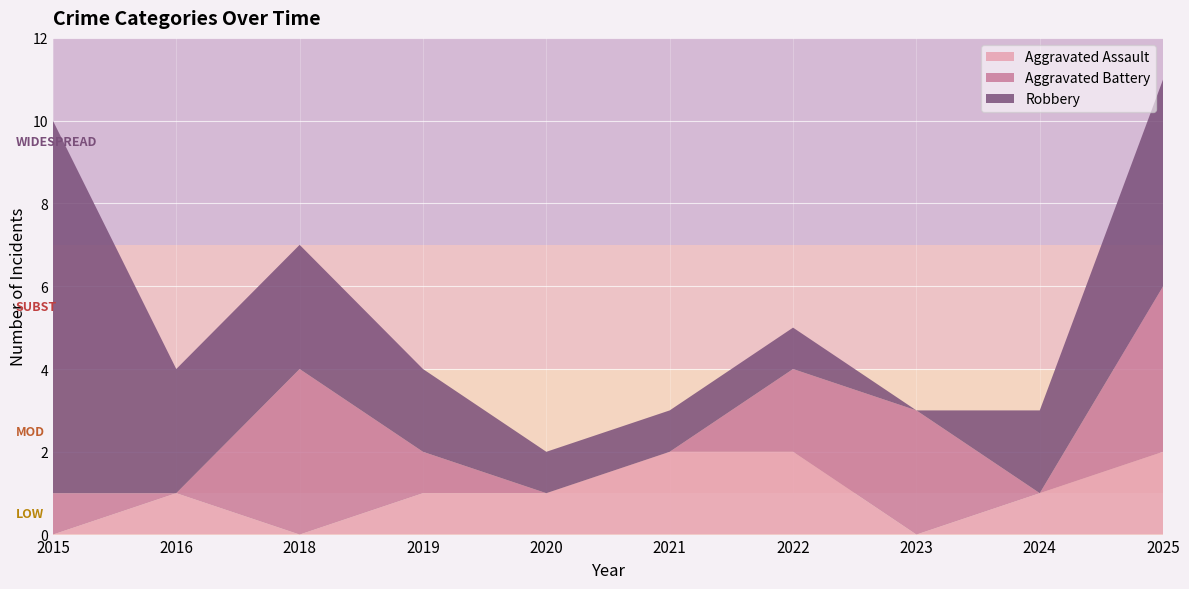

Reading left to right, what are all the values shown in this chart?

Aggravated Assault: 2015=0	2016=1	2018=0	2019=1	2020=1	2021=2	2022=2	2023=0	2024=1	2025=2
Aggravated Battery: 2015=1	2016=0	2018=4	2019=1	2020=0	2021=0	2022=2	2023=3	2024=0	2025=4
Robbery: 2015=9	2016=3	2018=3	2019=2	2020=1	2021=1	2022=1	2023=0	2024=2	2025=5